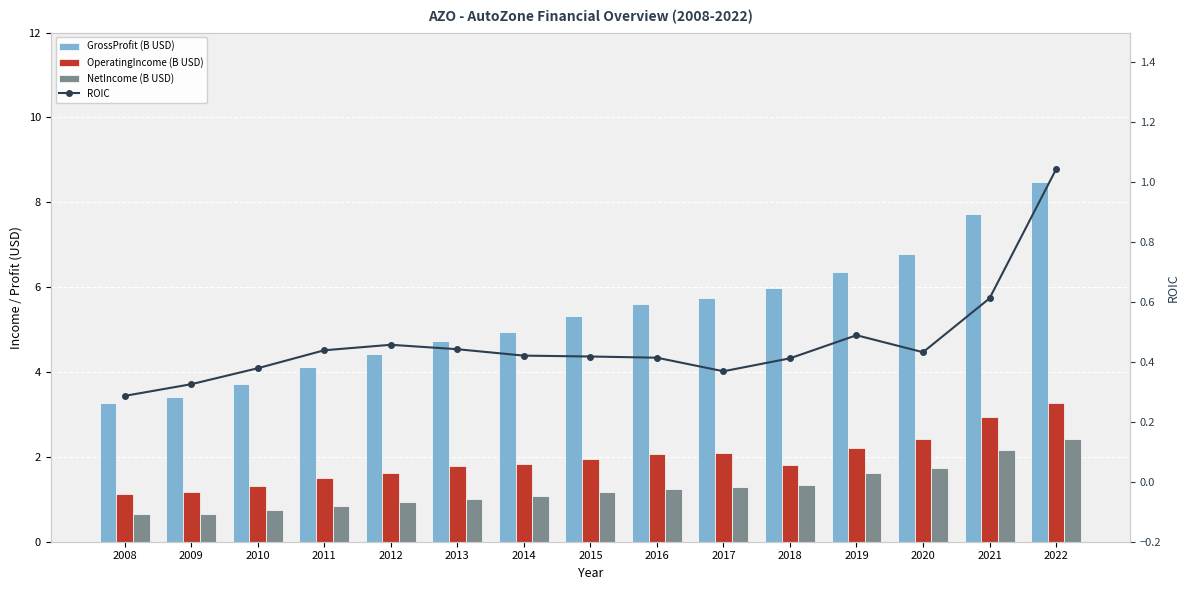

What is the total value across all series at 2021?

13.4